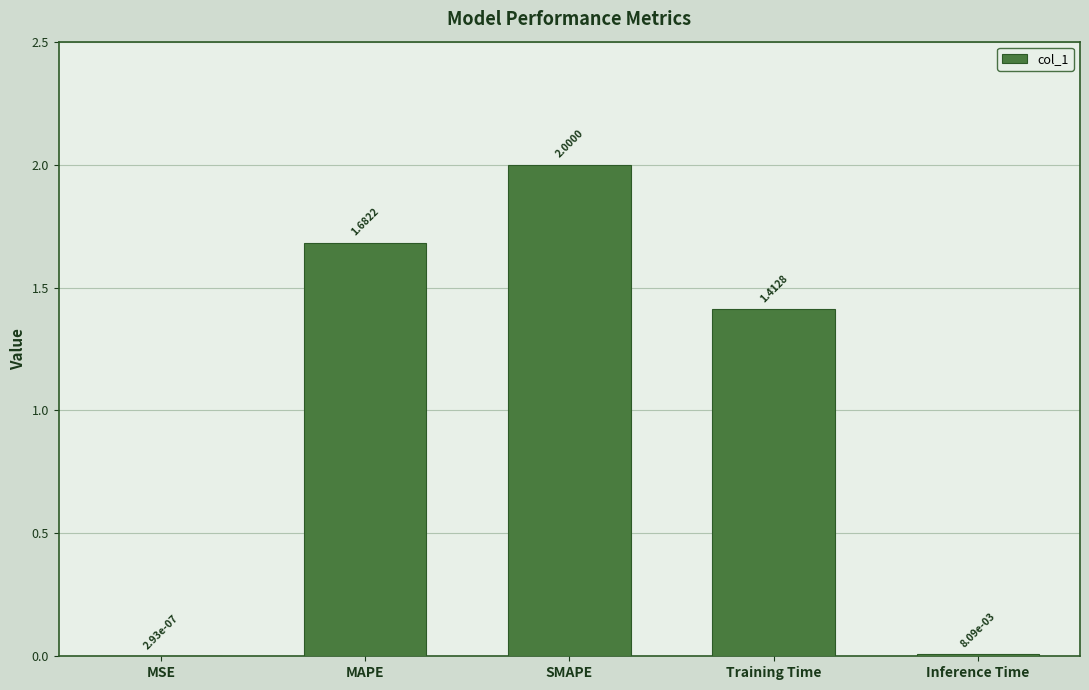

What is the sum of the values at Training Time and SMAPE?

3.4